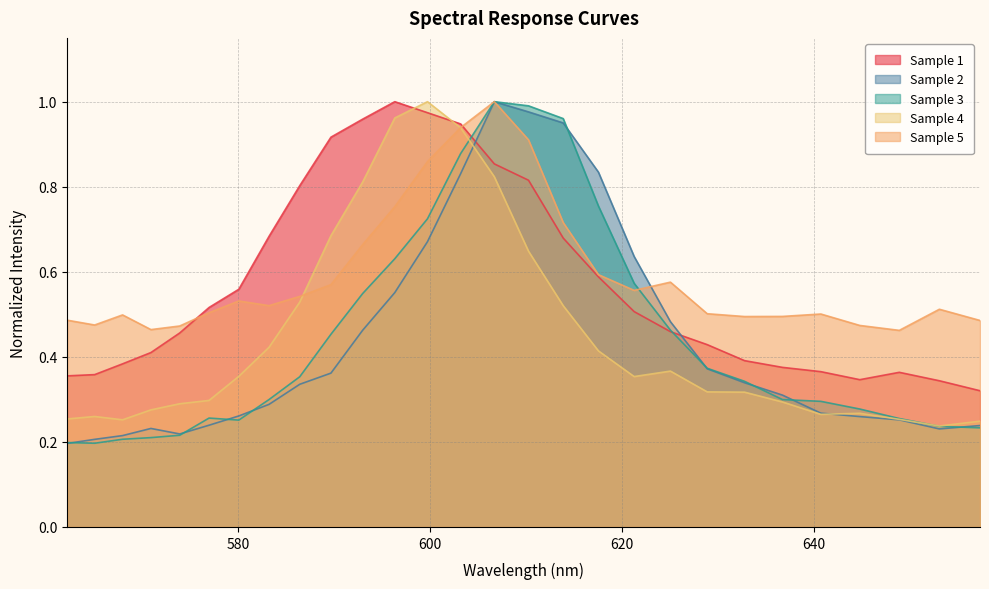

Which series ends up on top after the final intersection of Sample 1 and Sample 2?

Sample 1